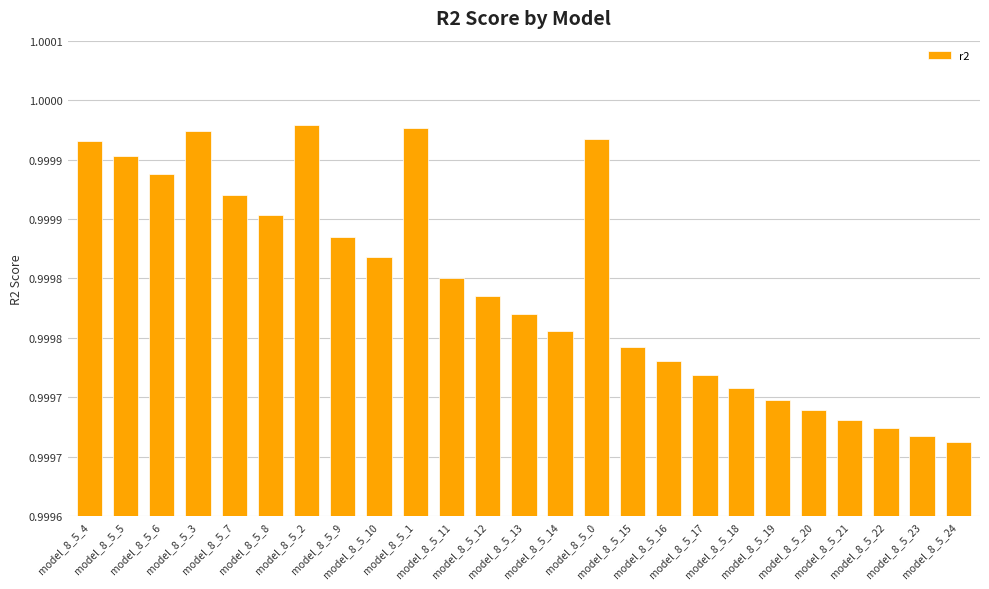

Between model_8_5_12 and model_8_5_20, which is larger?

model_8_5_12